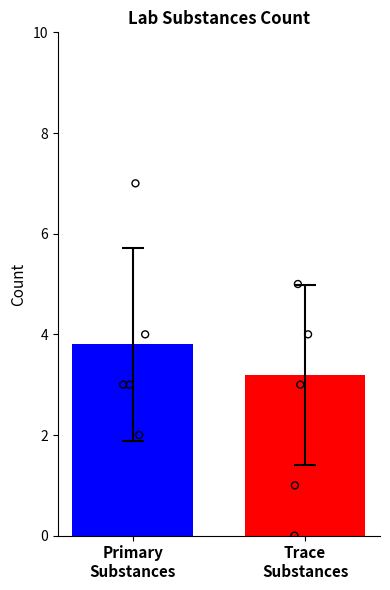

What is the total value across all series at 3?

3